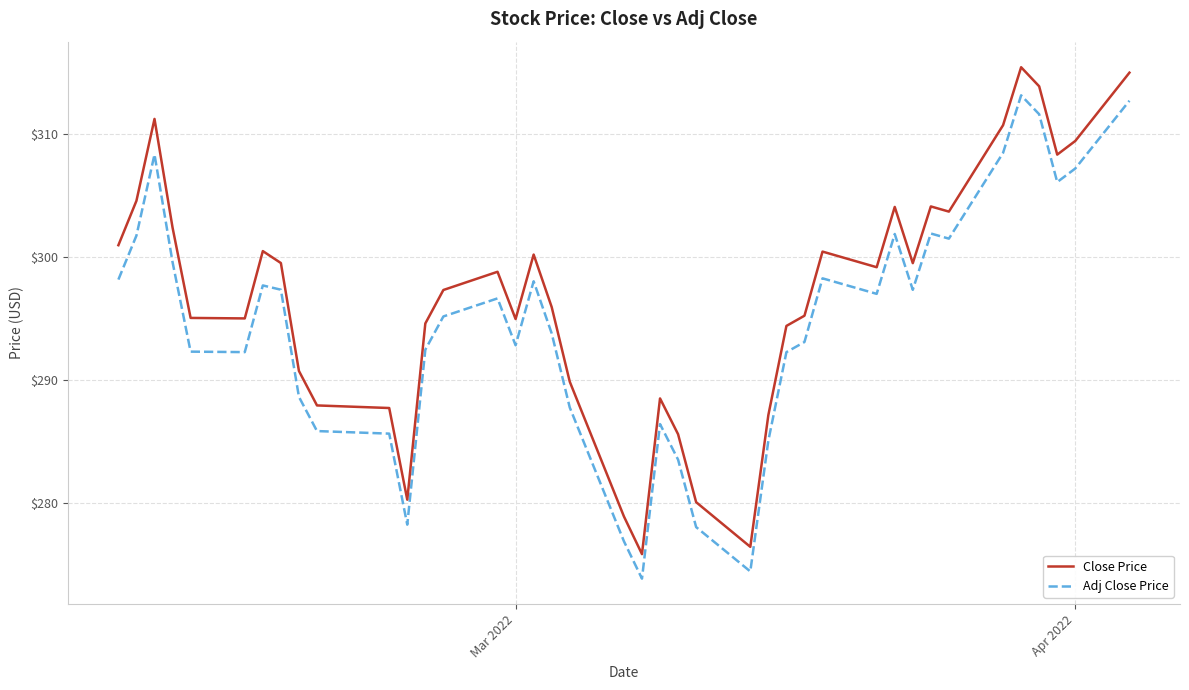

Rank the series by their maximum value, from lowest to highest.

Adj Close Price, Close Price